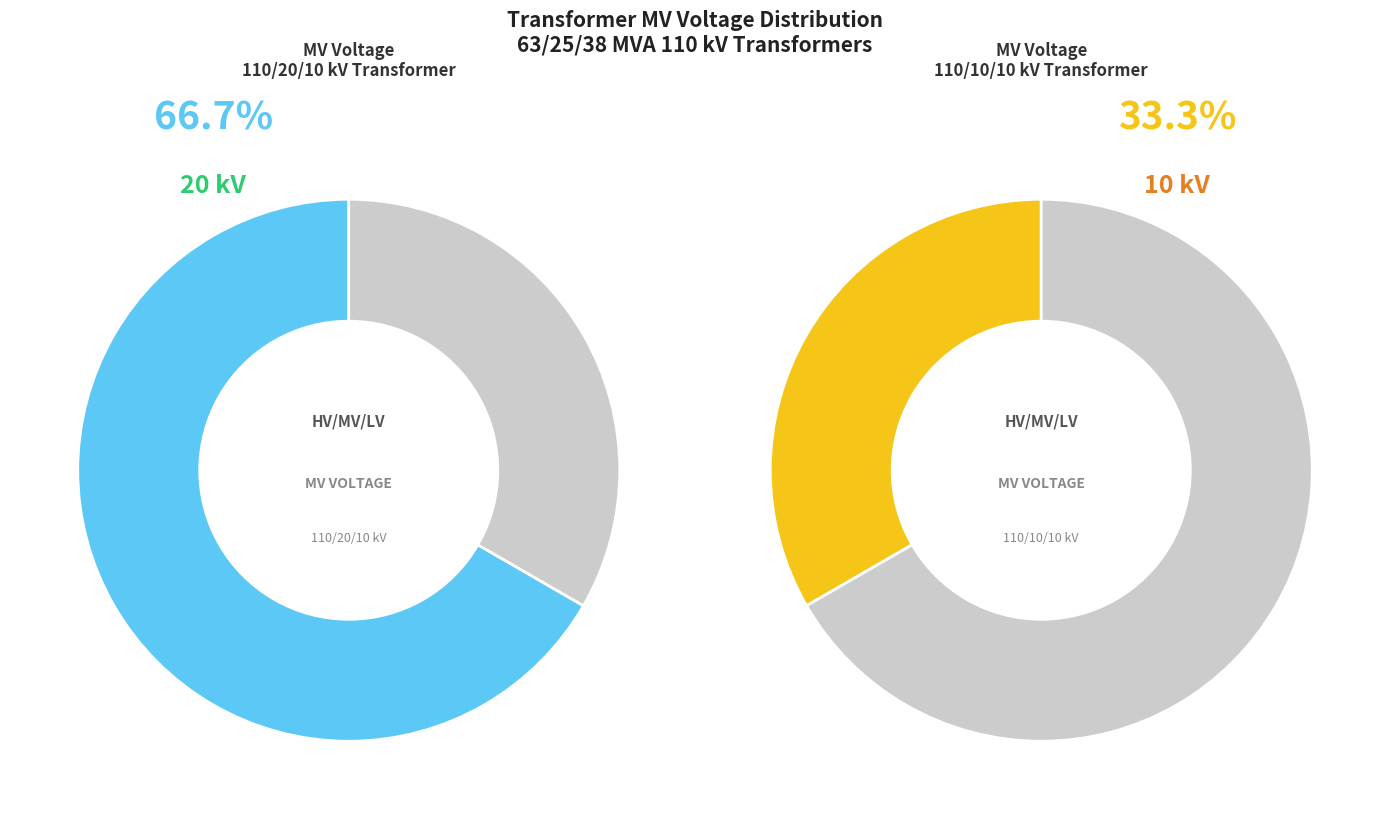

Count the number of slices in the pie.

2